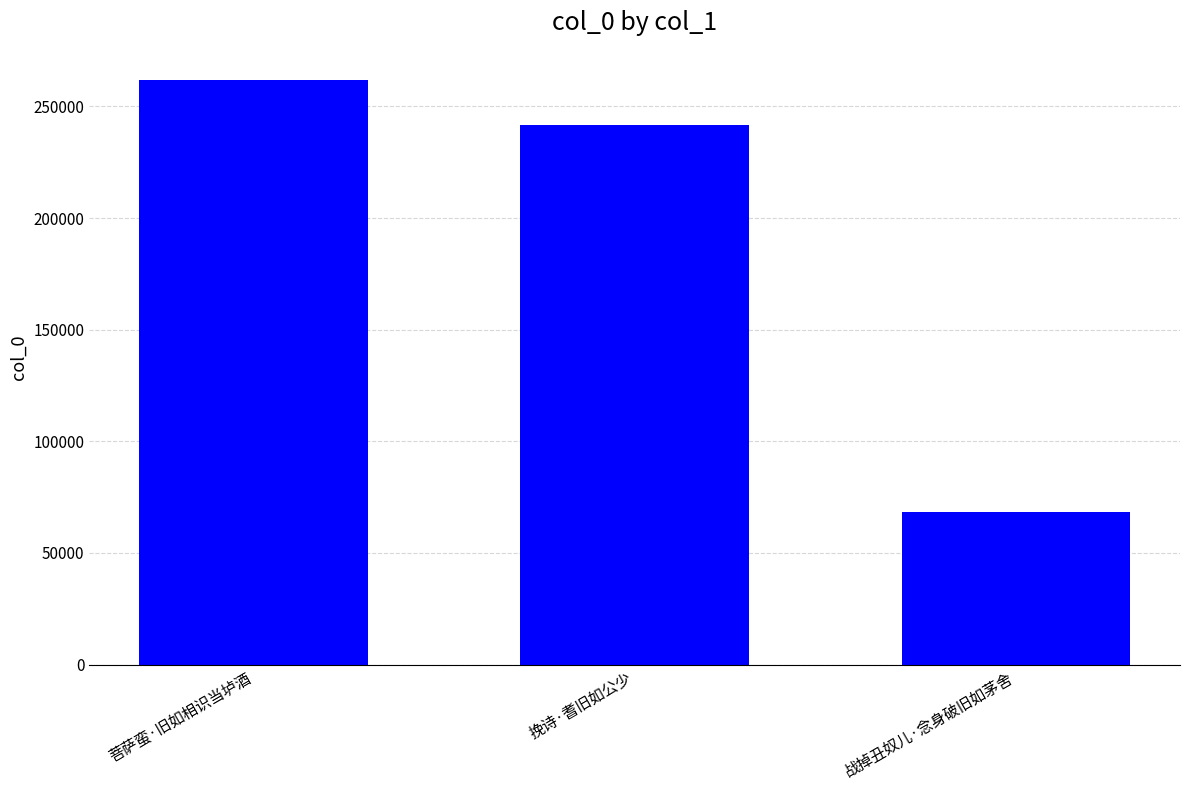

What is the smallest value displayed?

68420